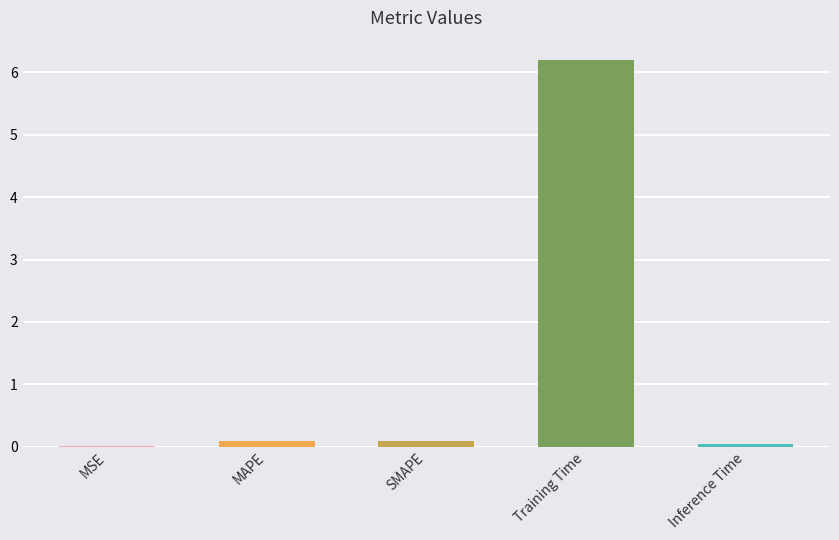

Between Training Time and SMAPE, which is larger?

Training Time